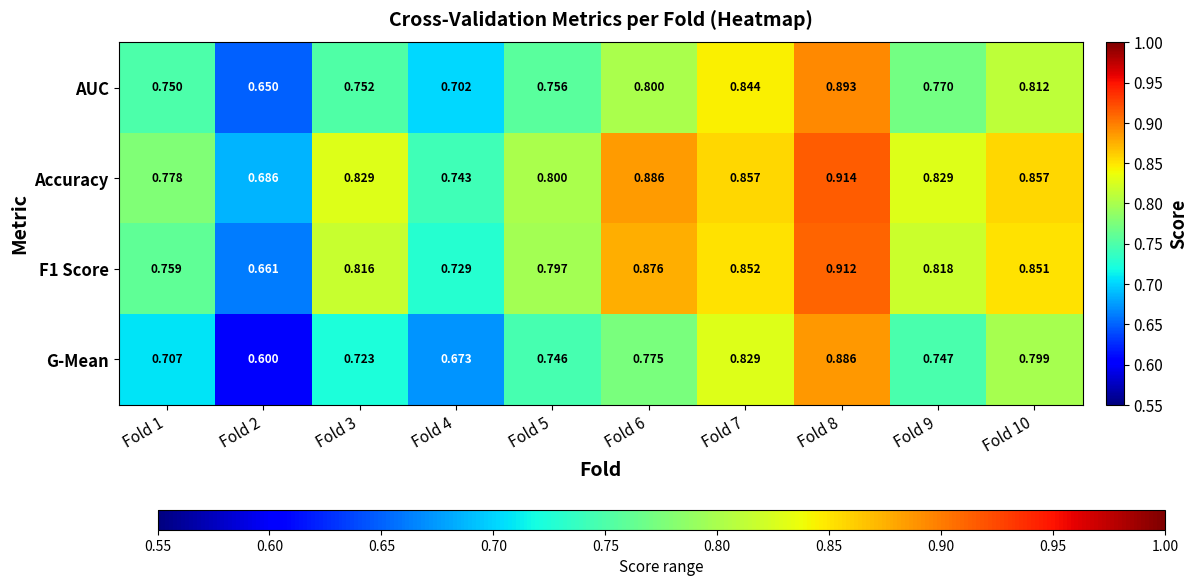

Which series changed the most between Fold 5 and Fold 8?

G-Mean